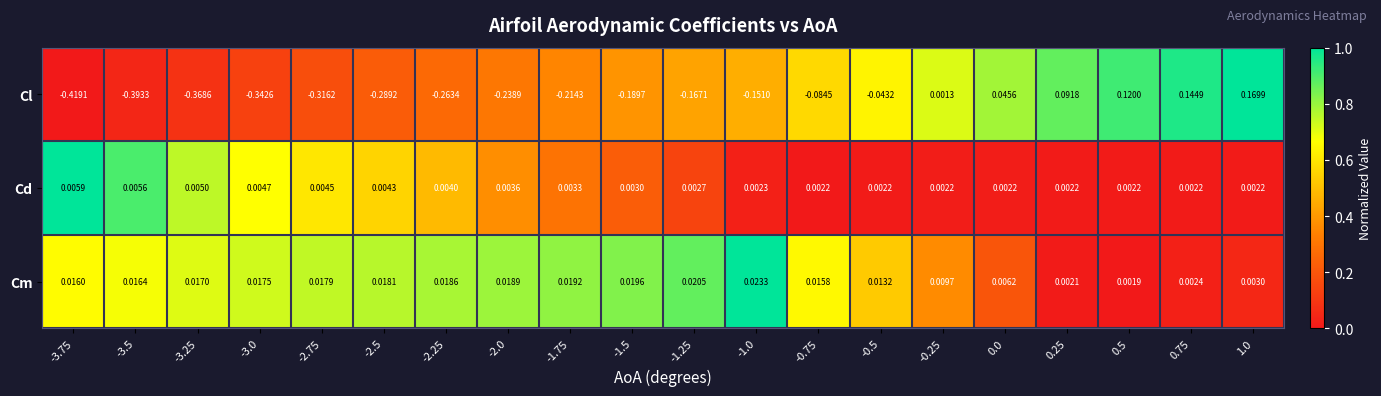

Which series has the largest range (max minus min)?

Cl